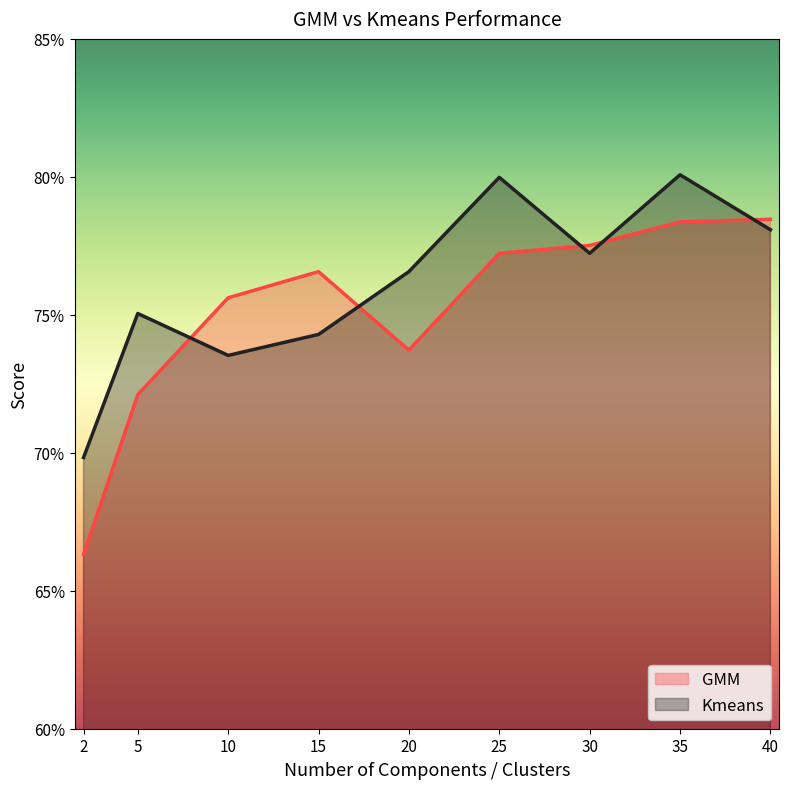

What is the total value across all series at 20?

1.5